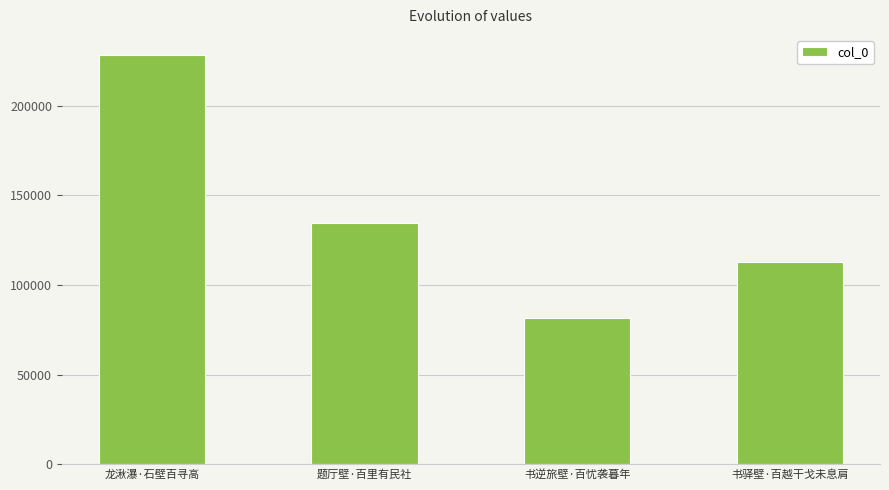

What position from the right is 书驿壁·百越干戈未息肩?

1